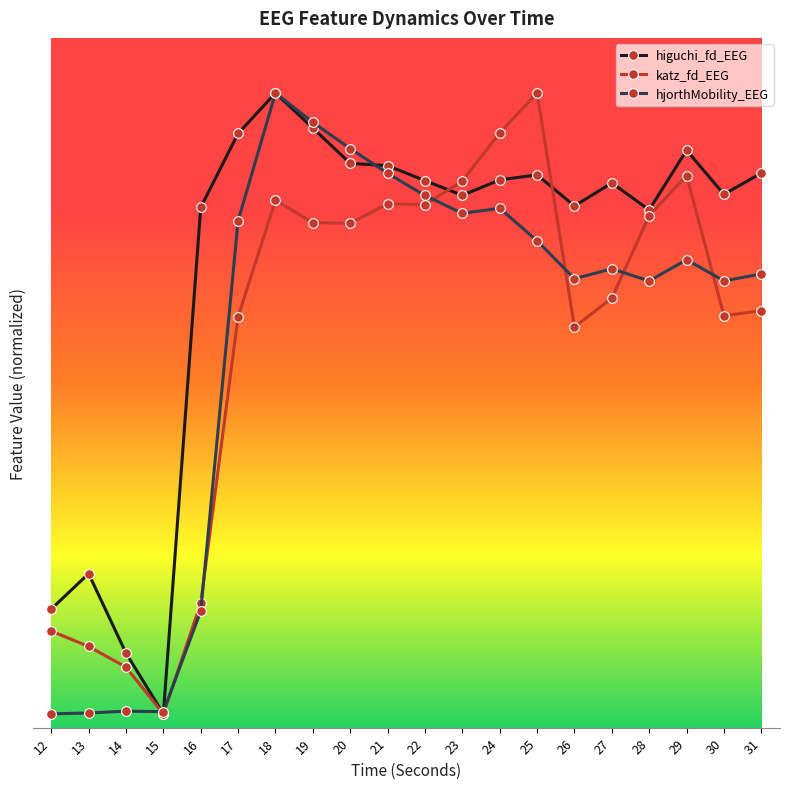

What is the value of the higuchi_fd_EEG point at the 16th from the left?

7.9